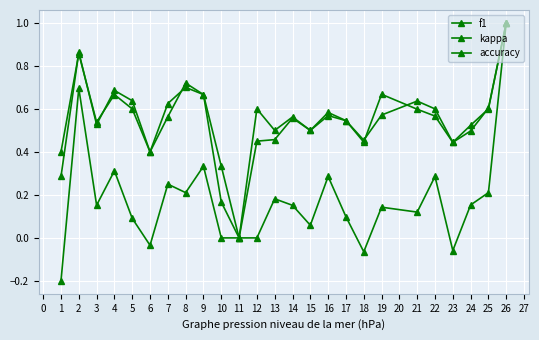

At which label is accuracy closest to 0?

11